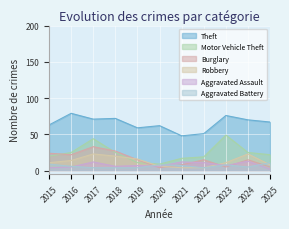

What is the maximum value shown in the chart?

79